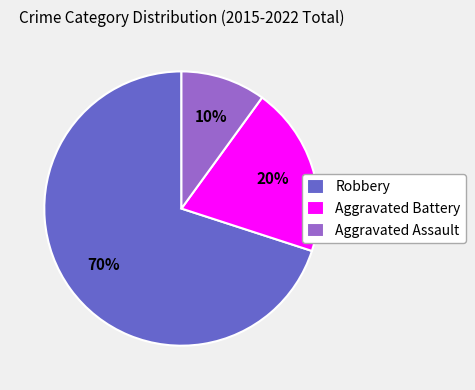

Which has a higher value, Robbery or Aggravated Battery?

Robbery